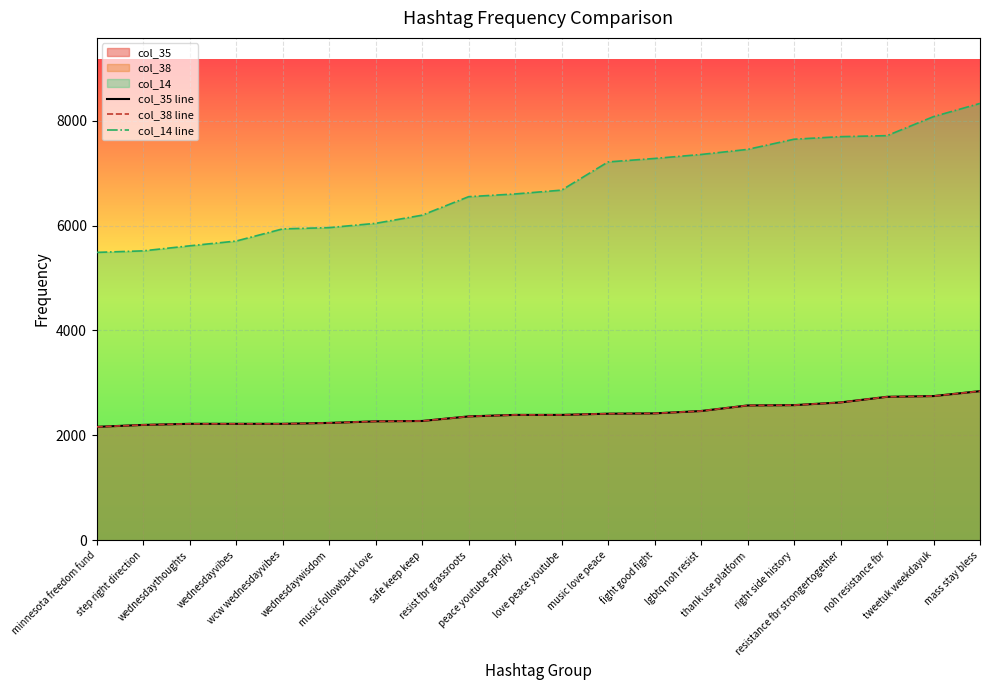

True or false: col_14 line and col_35 line cross at least once.

False